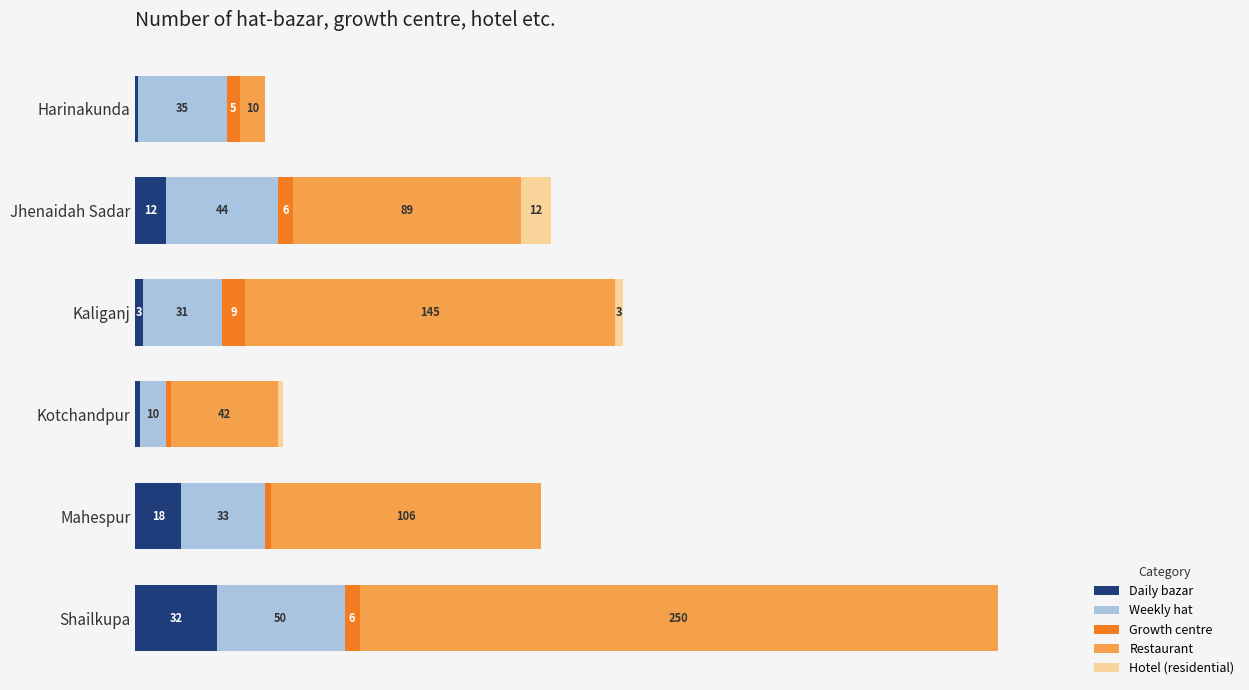

At which category is the sum across all series the highest?

Shailkupa